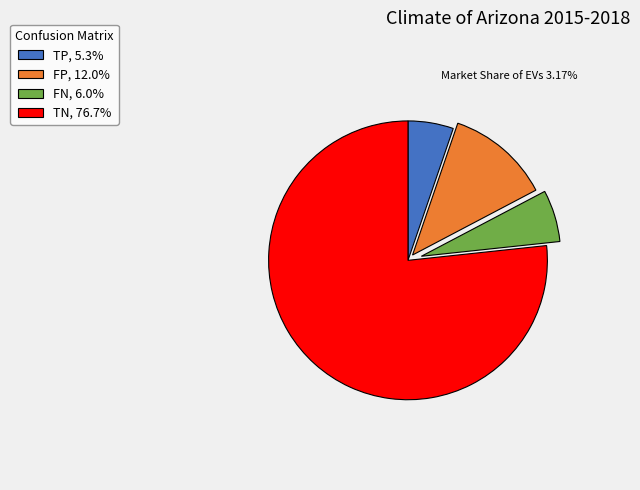

Rank the categories by value from lowest to highest.

TP, FN, FP, TN